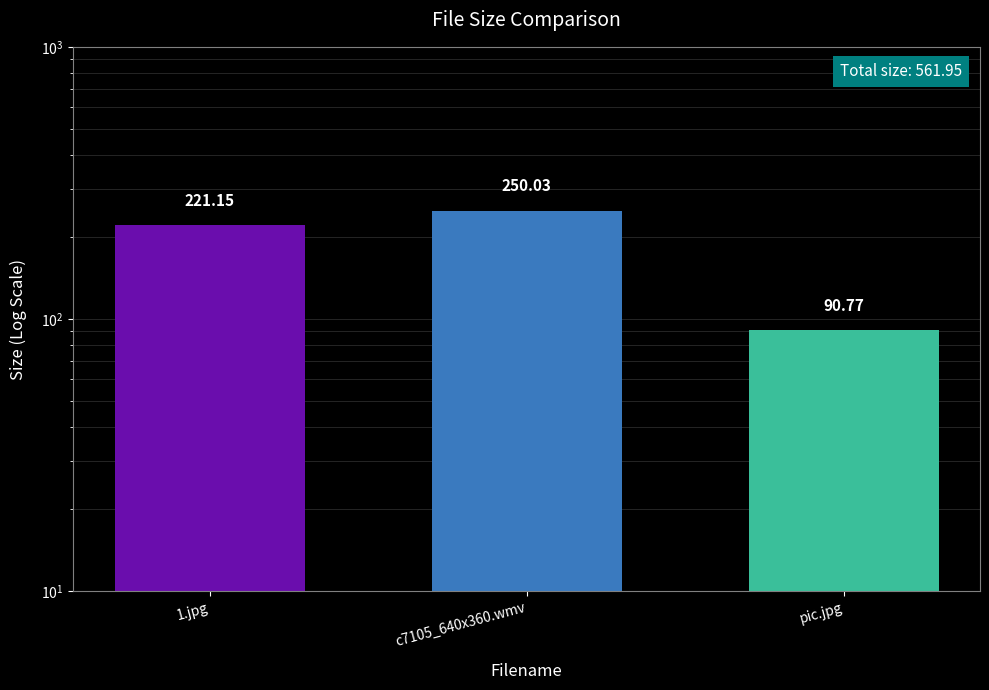

Reading left to right, what are all the values shown in this chart?

221.2	250.0	90.8